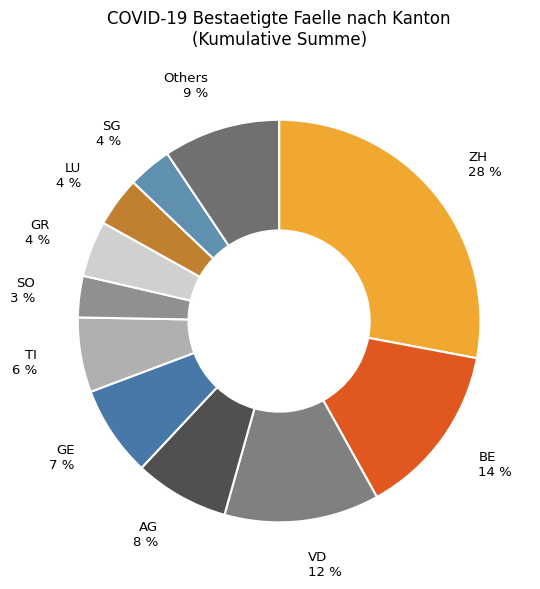

How many segments does this pie chart have?

11